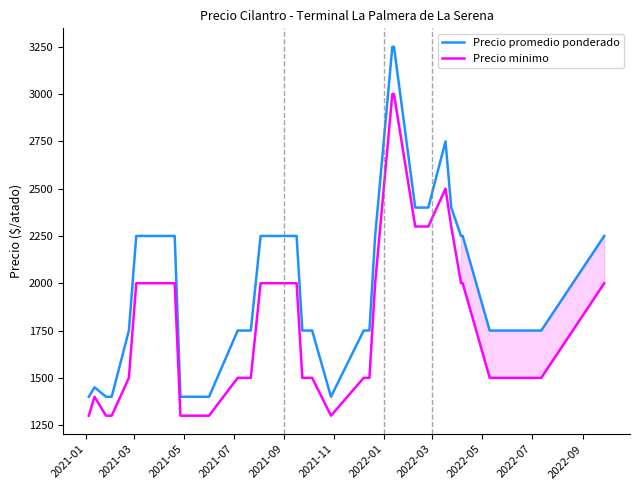

True or false: Precio minimo and Precio promedio ponderado cross at least once.

False